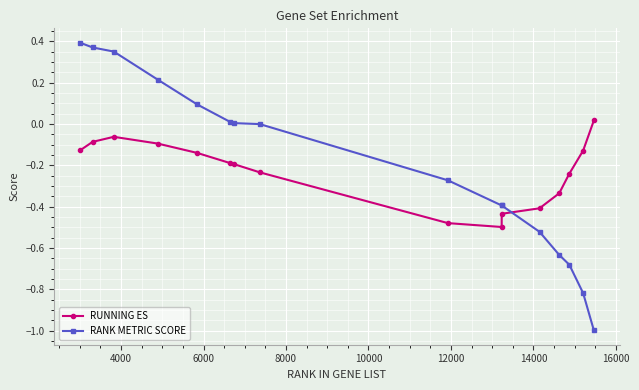

What is the sum of all RUNNING ES values?

-3.6